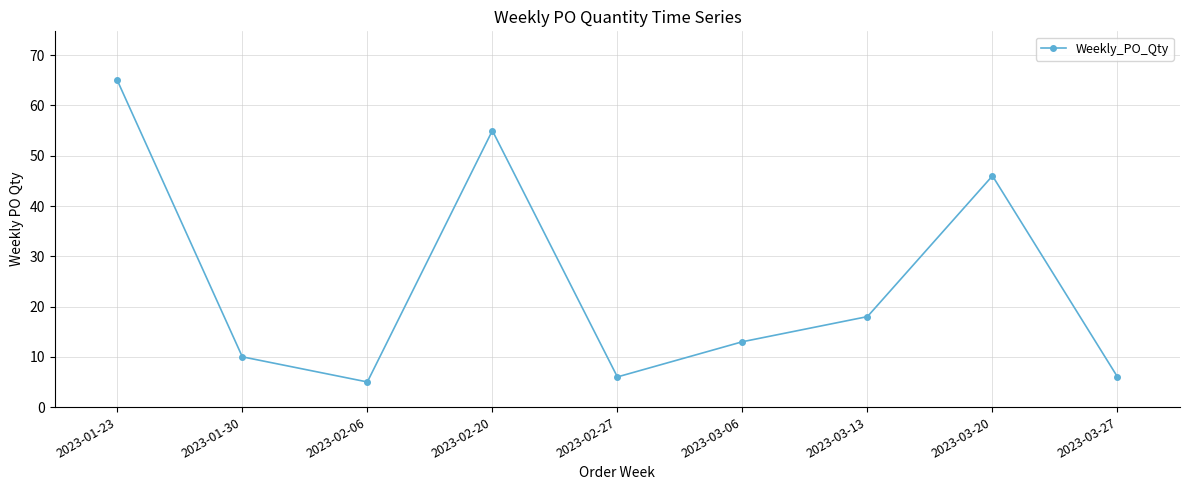

Reading left to right, what are all the values shown in this chart?

65	10	5	55	6	13	18	46	6